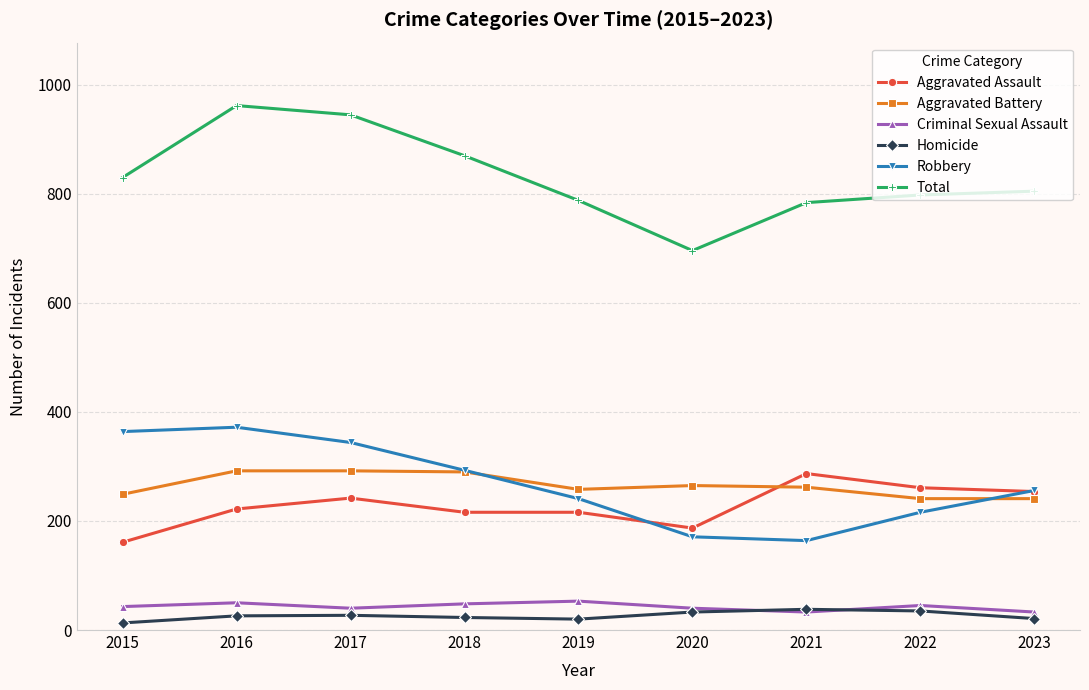

What is the average value of the Aggravated Assault series?

227